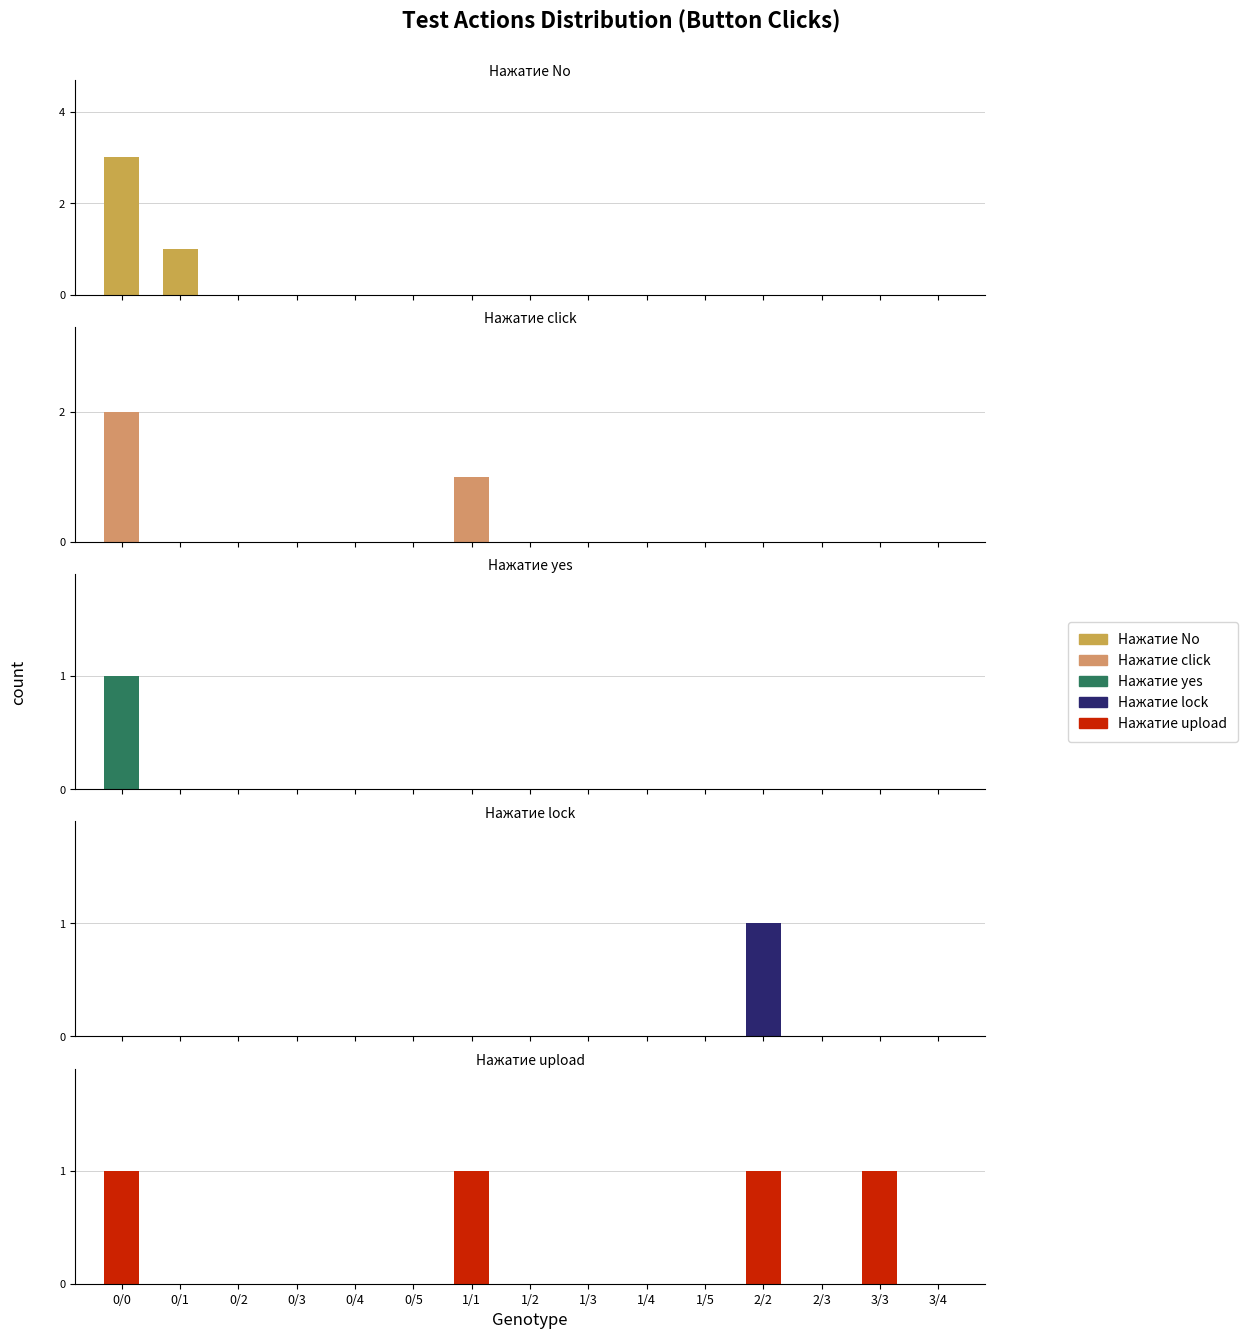

Reading right to left, transcribe all the data shown in this chart.

Нажатие No: 0	0	0	0	0	0	0	0	0	0	0	0	0	1	3
Нажатие click: 0	0	0	0	0	0	0	0	1	0	0	0	0	0	2
Нажатие yes: 0	0	0	0	0	0	0	0	0	0	0	0	0	0	1
Нажатие lock: 0	0	0	1	0	0	0	0	0	0	0	0	0	0	0
Нажатие upload: 0	1	0	1	0	0	0	0	1	0	0	0	0	0	1